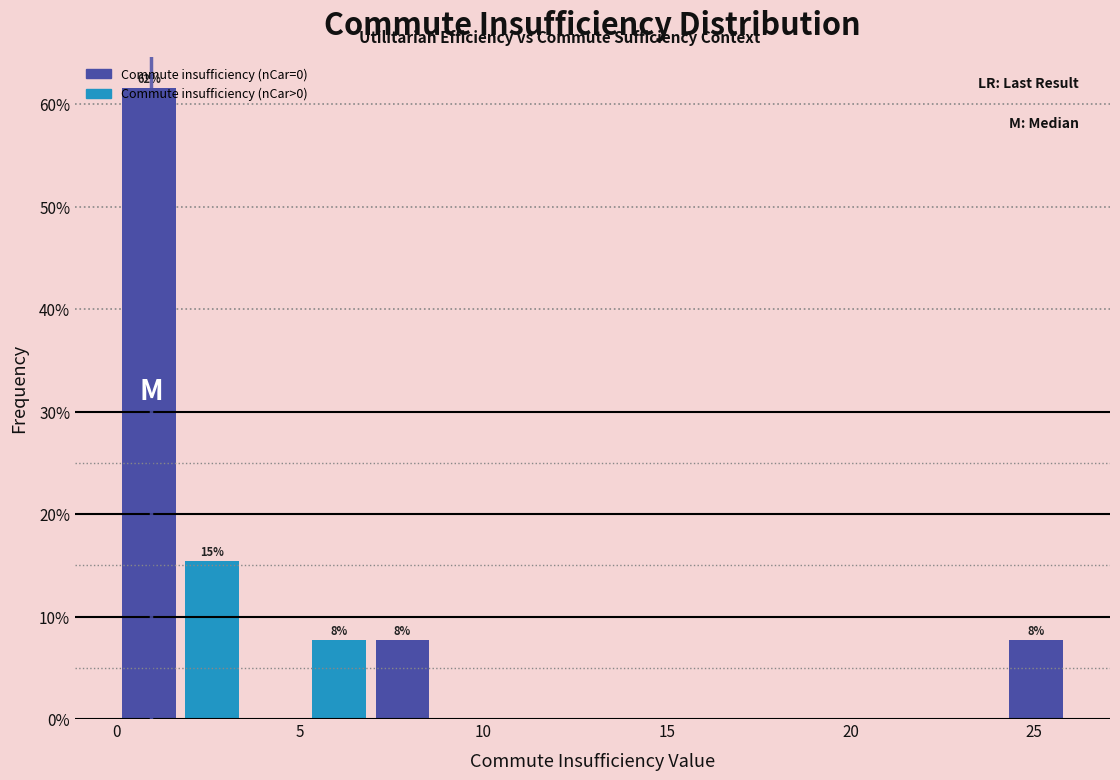

Read against the x-axis, roughly where is the centre of the tallest bar?

1.0